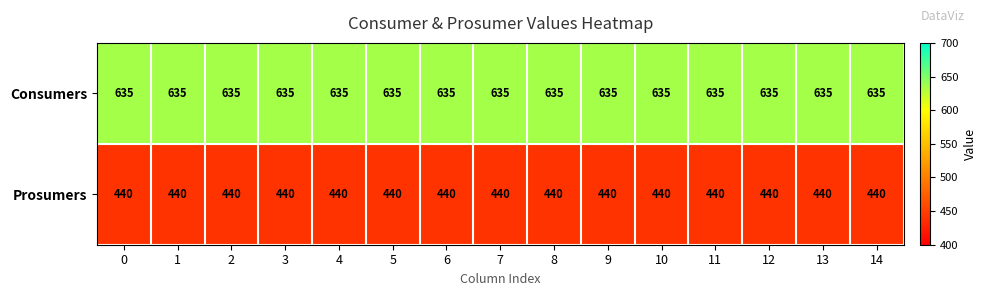

The value of Prosumers at 0 is 440. True or false?

True